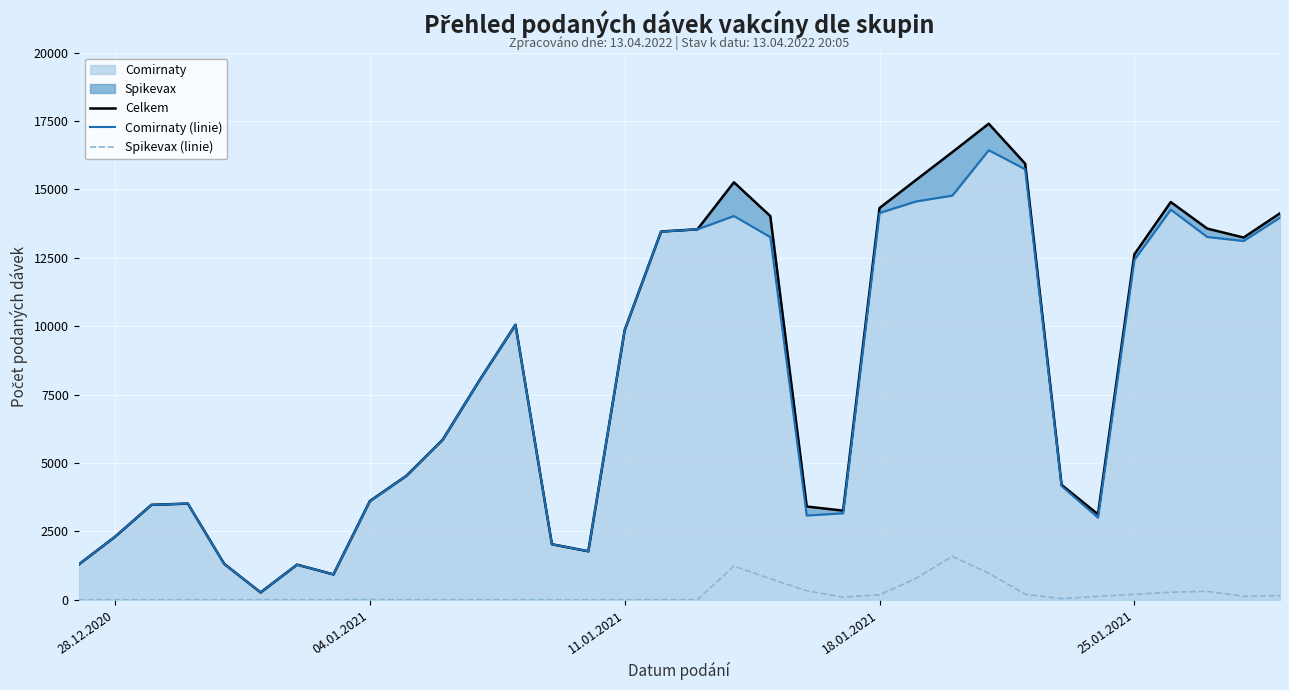

What is the difference between the highest and lowest values at 18.01.2021?

14135